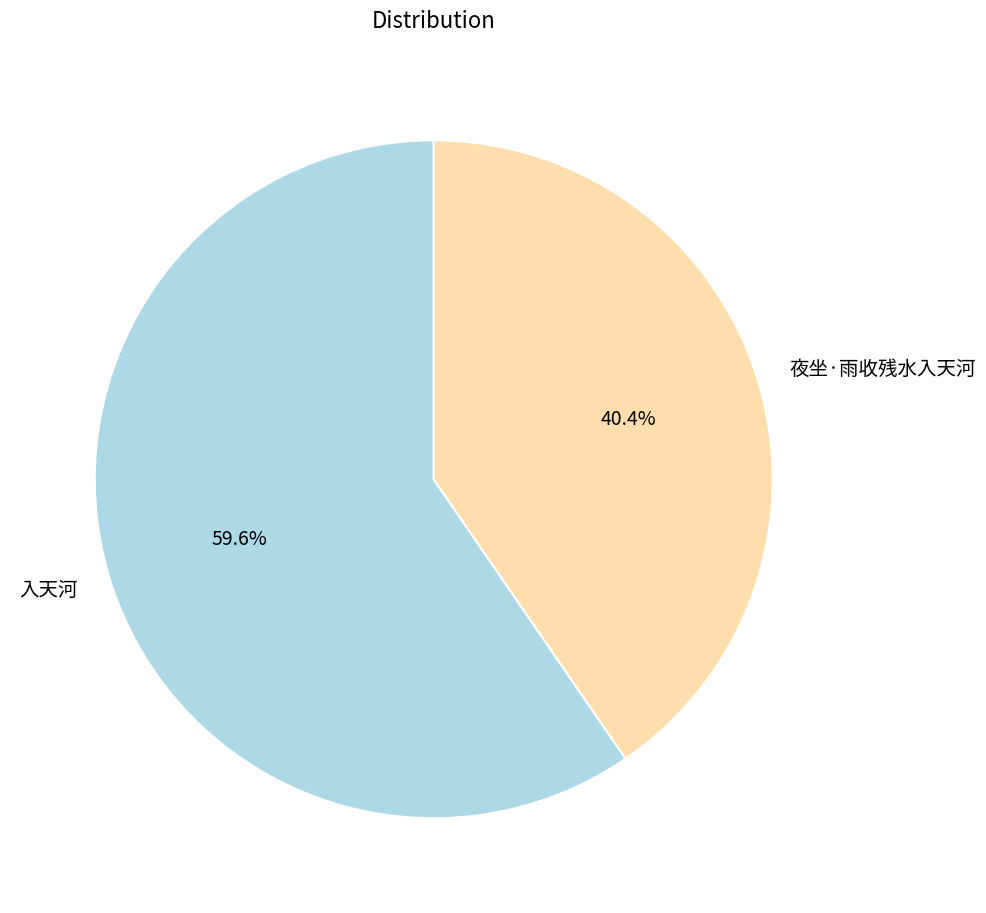

Is it true that 入天河 is 54% of the pie?

False